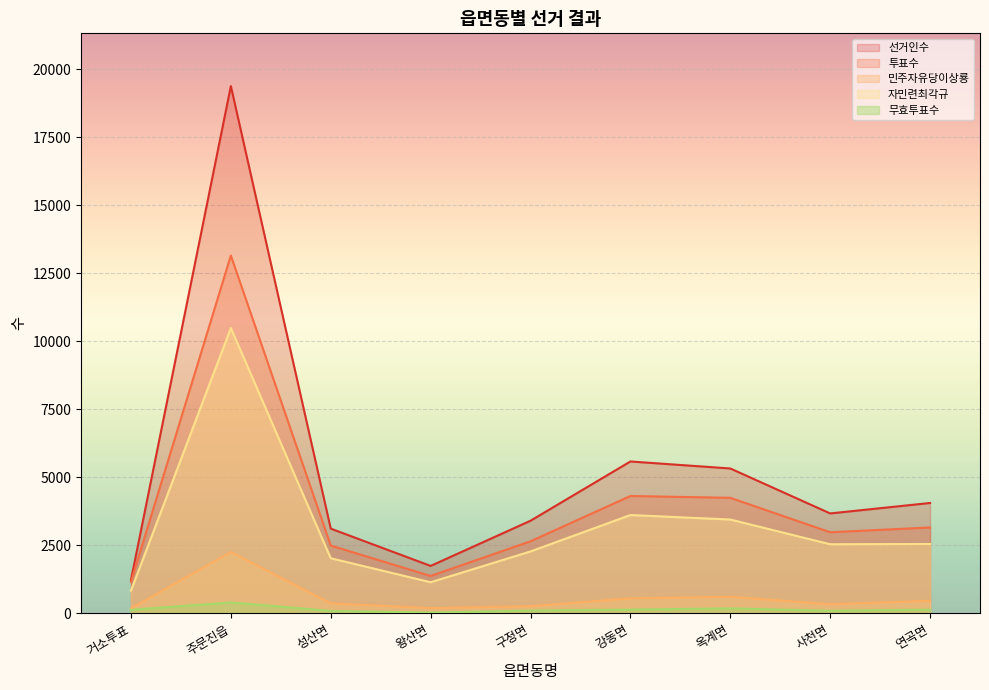

Reading left to right, what are all the values shown in this chart?

선거인수: 1232	19381	3118	1747	3408	5585	5328	3676	4060
투표수: 1161	13153	2496	1378	2652	4317	4250	2984	3160
민주자유당이상룡: 188	2258	373	197	267	556	611	341	466
자민련최각규: 838	10489	2029	1147	2279	3617	3452	2543	2553
무효투표수: 135	406	94	34	106	144	187	100	141